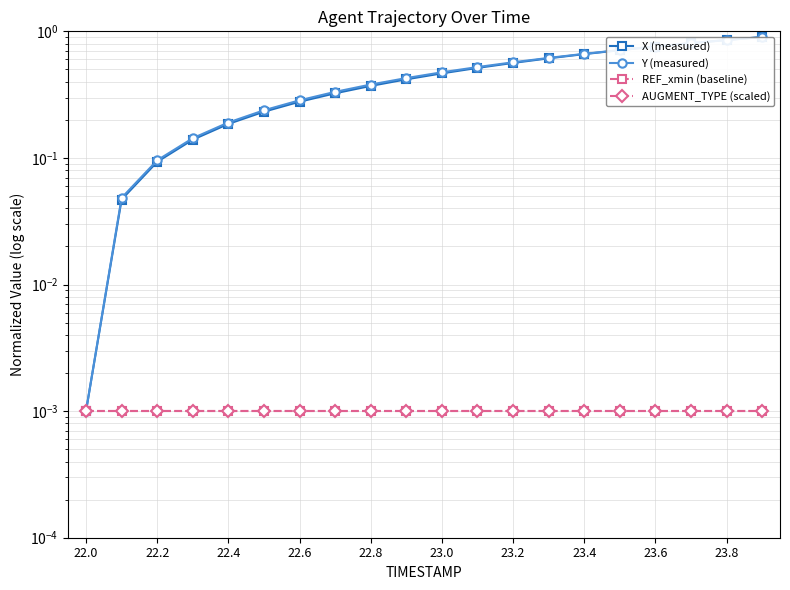

The value of AUGMENT_TYPE (scaled) at 23.2 is 0.0. True or false?

True